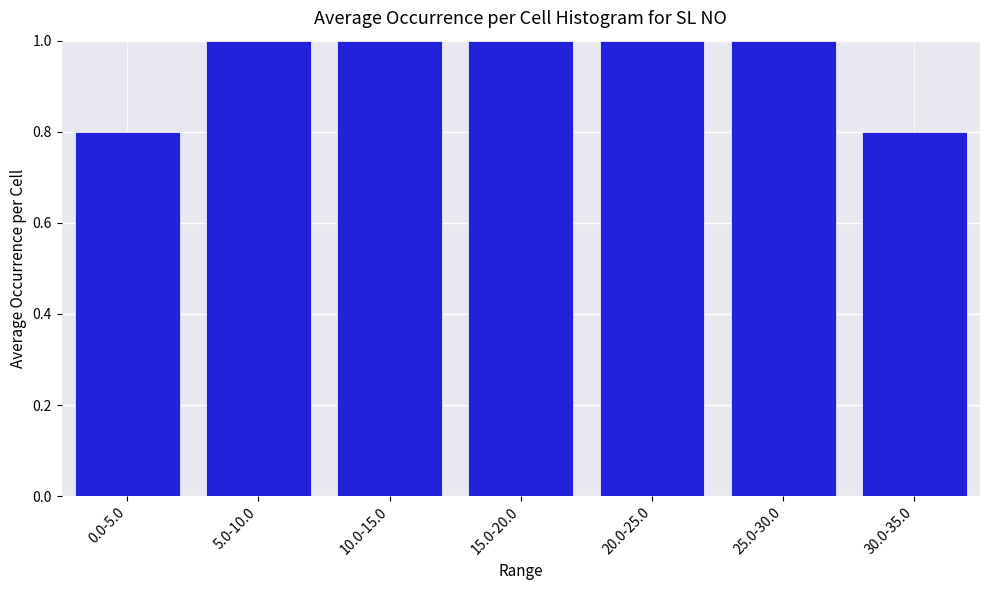

Reading right to left, extract all data points from this chart.

0.8	1.0	1.0	1.0	1.0	1.0	0.8